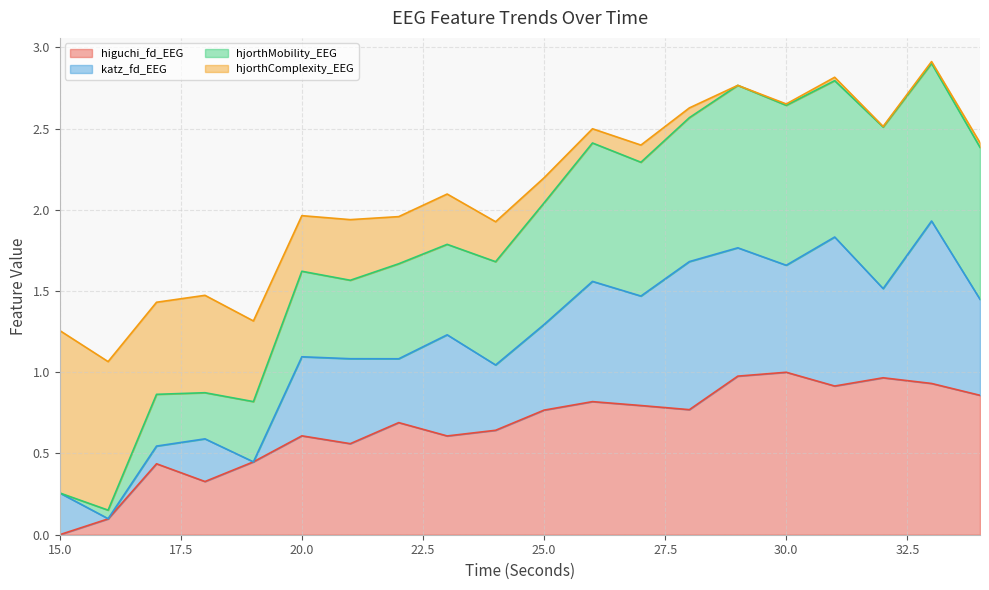

The value of higuchi_fd_EEG at 15.0 is 0.0. True or false?

True